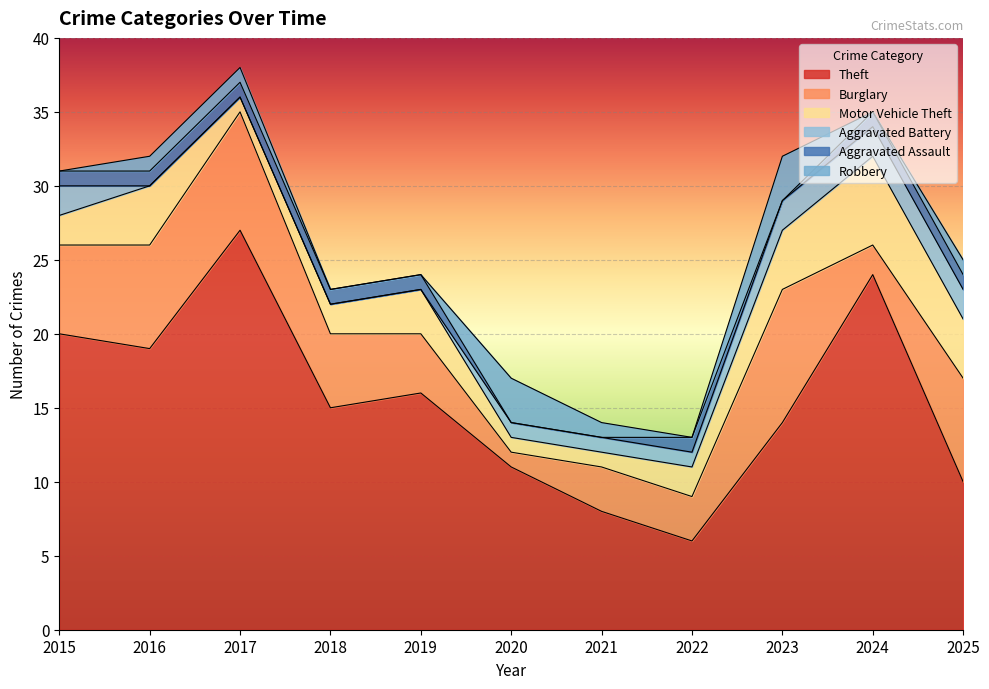

At which label is Burglary closest to 5?

2018